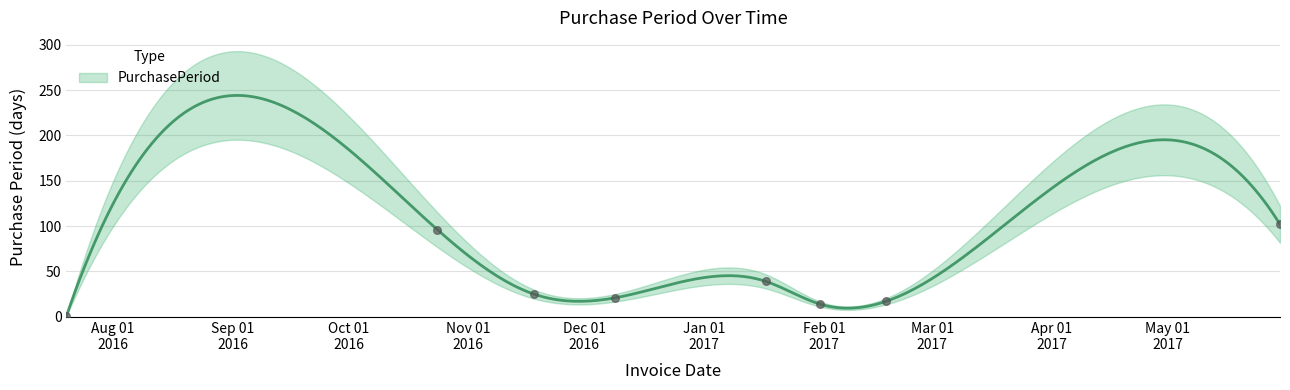

Which has a higher value, 2016-12-09 or 2016-07-20?

2016-12-09